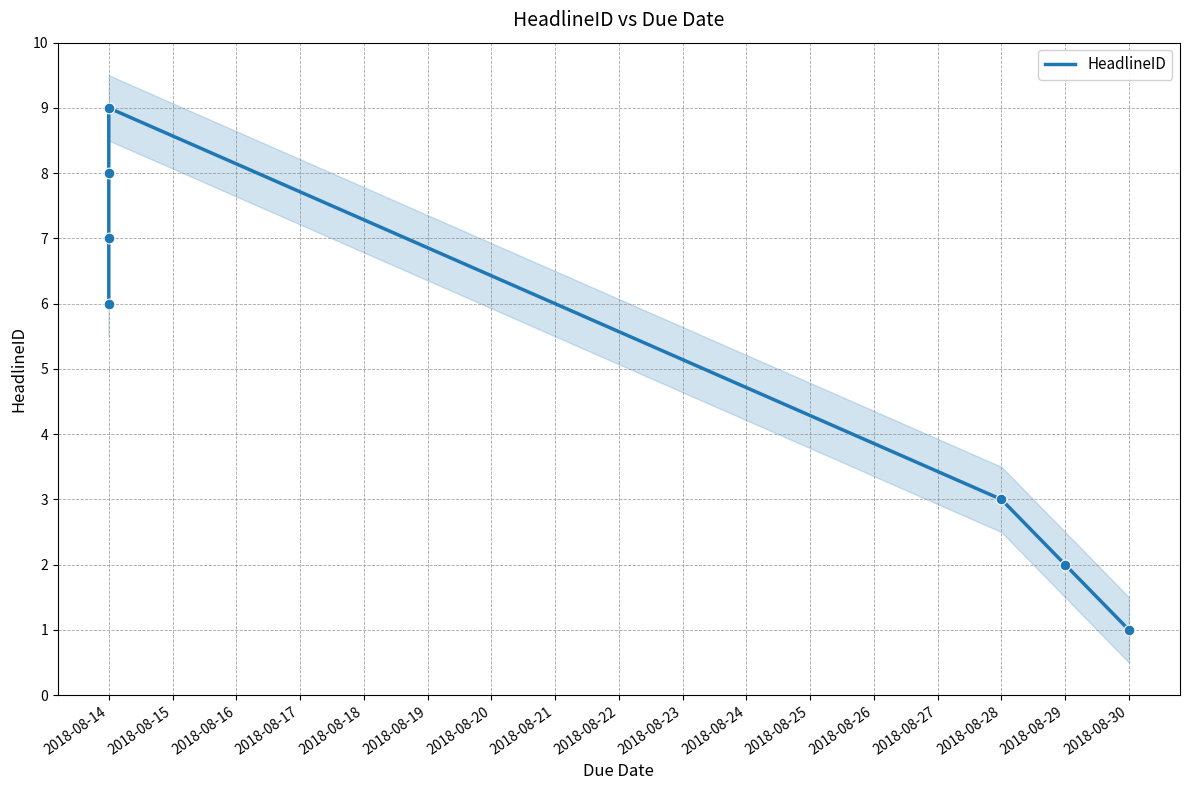

Which has a higher value, 2018-08-29 or 2018-08-14?

2018-08-14